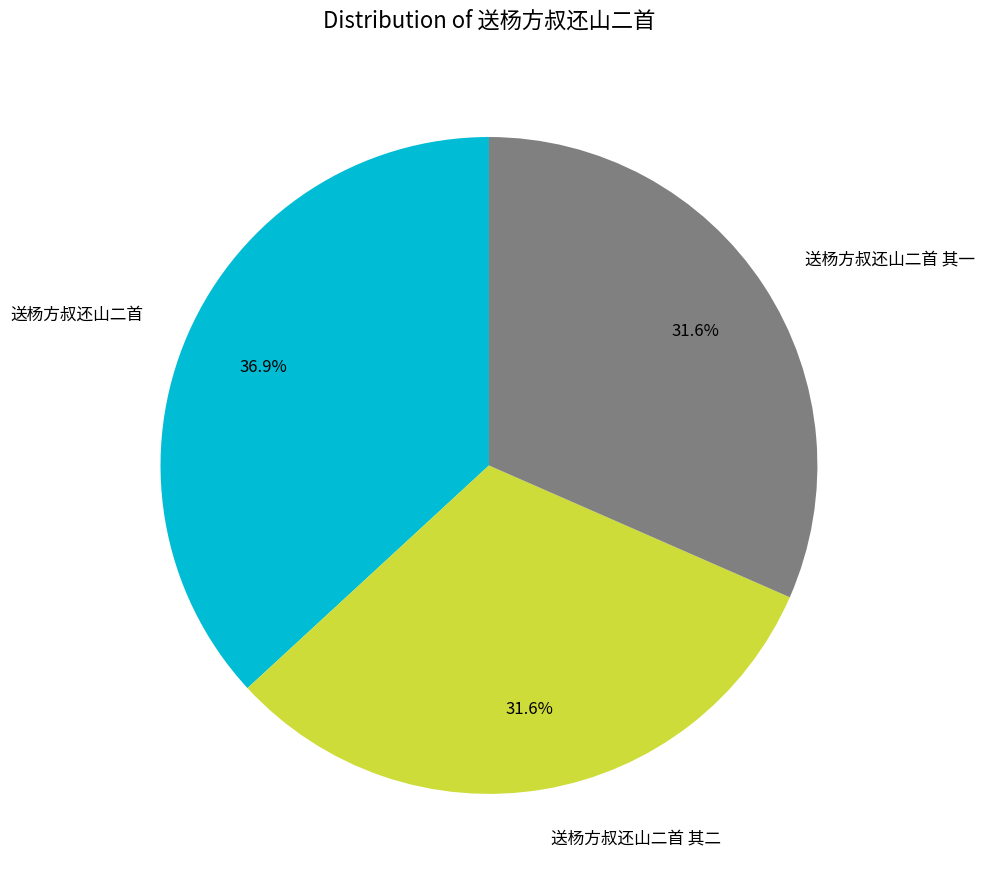

Does any single category account for the majority?

No